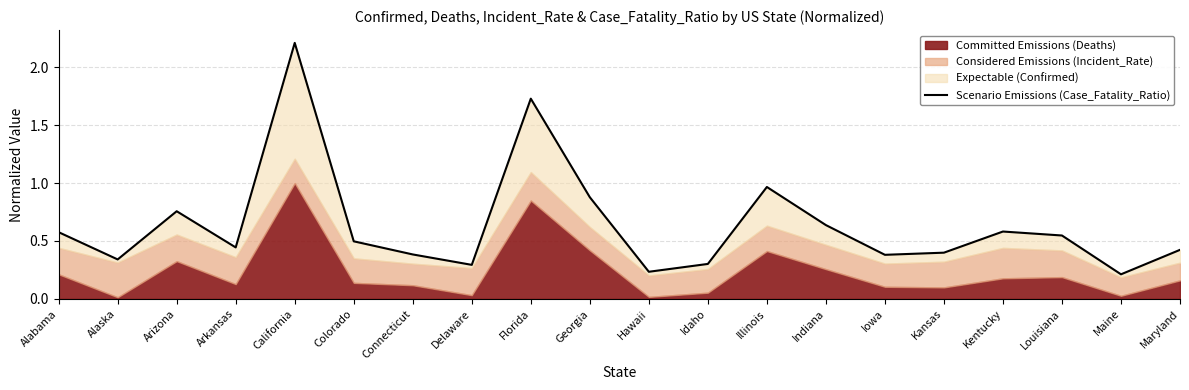

The chart shows a value of 1.2 at Arizona. True or false?

False